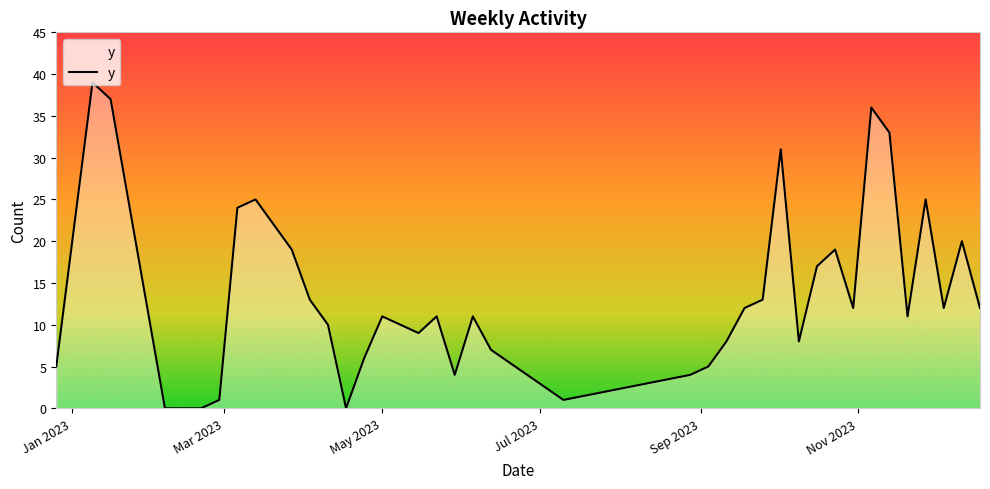

What is the maximum value shown in the chart?

39